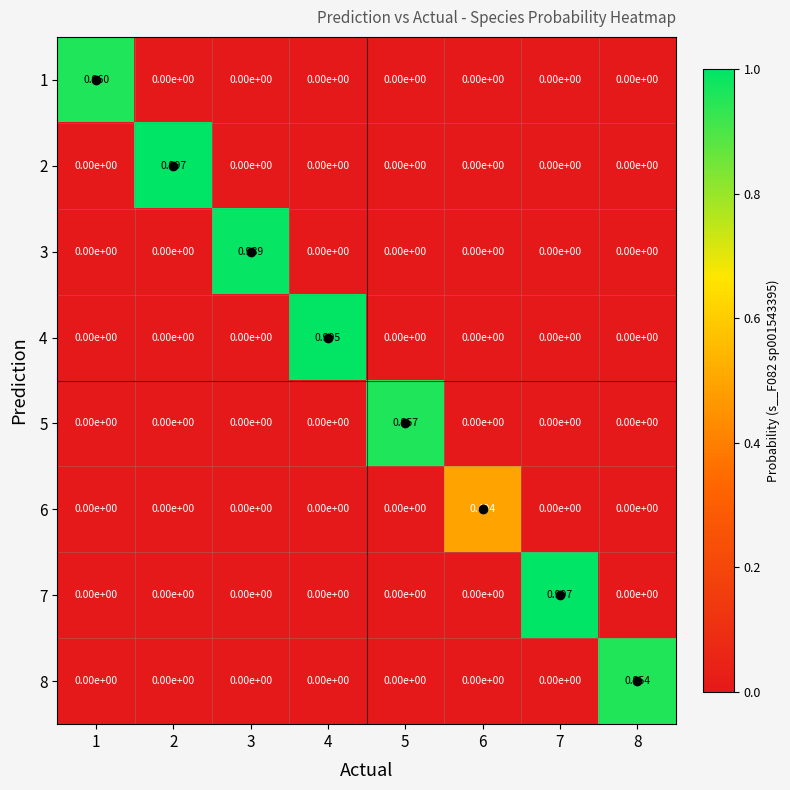

How many series are shown in this chart?

8